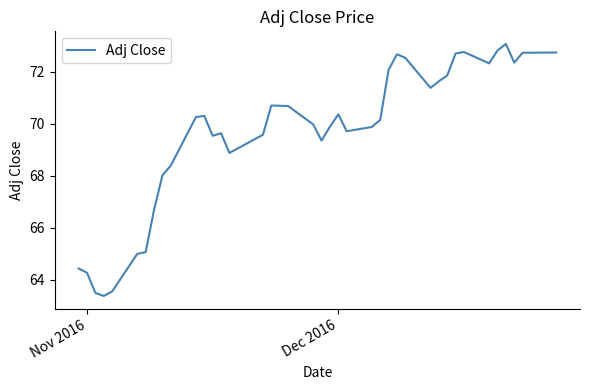

What is the difference between the maximum and minimum values?

9.7